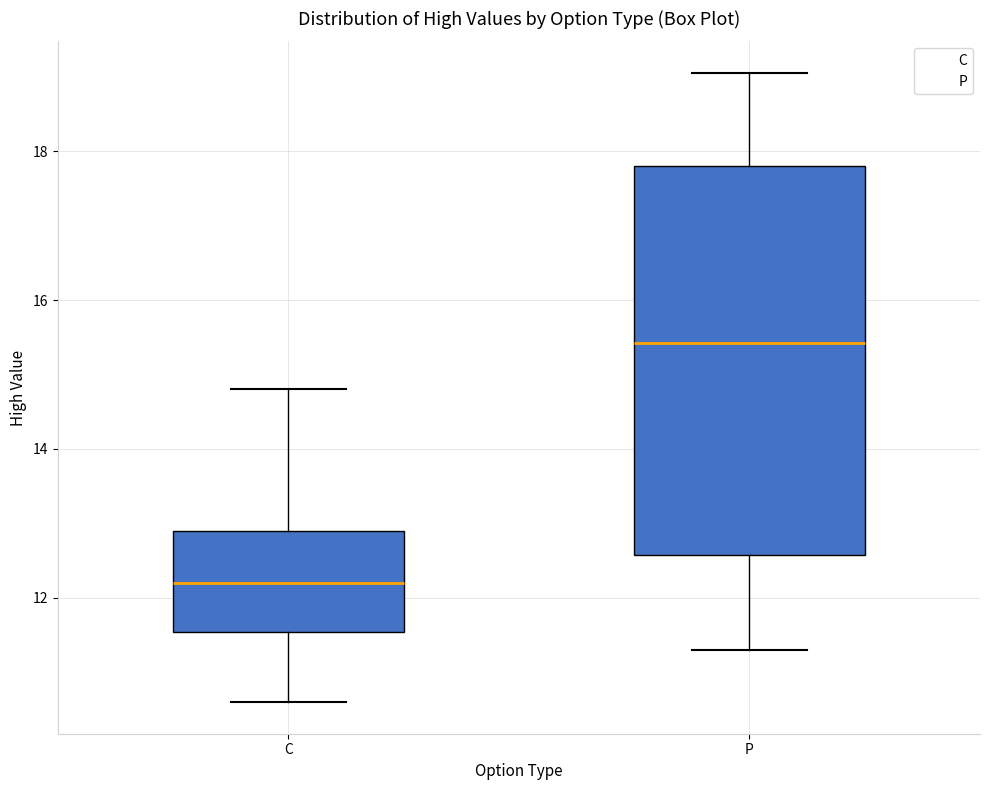

Where is the upper edge of the box for C on the y-axis? The values are not printed on the chart, so give them approximately, as read against the axis.

13.0